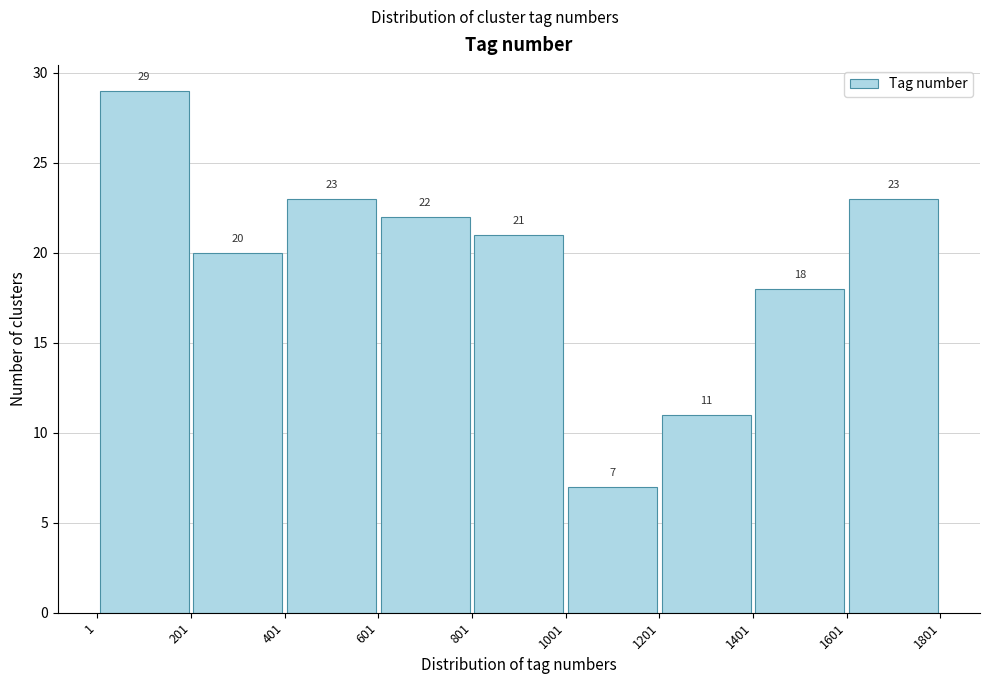

Which range on the x-axis has the tallest bar?

1 to 201